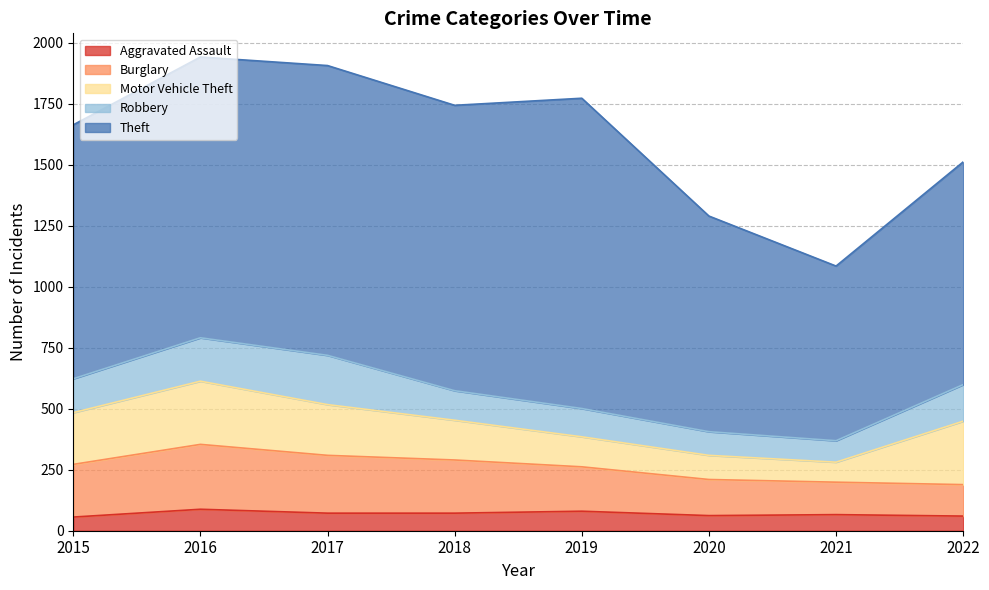

What is the value of the Burglary point at the 1st from the left?

216